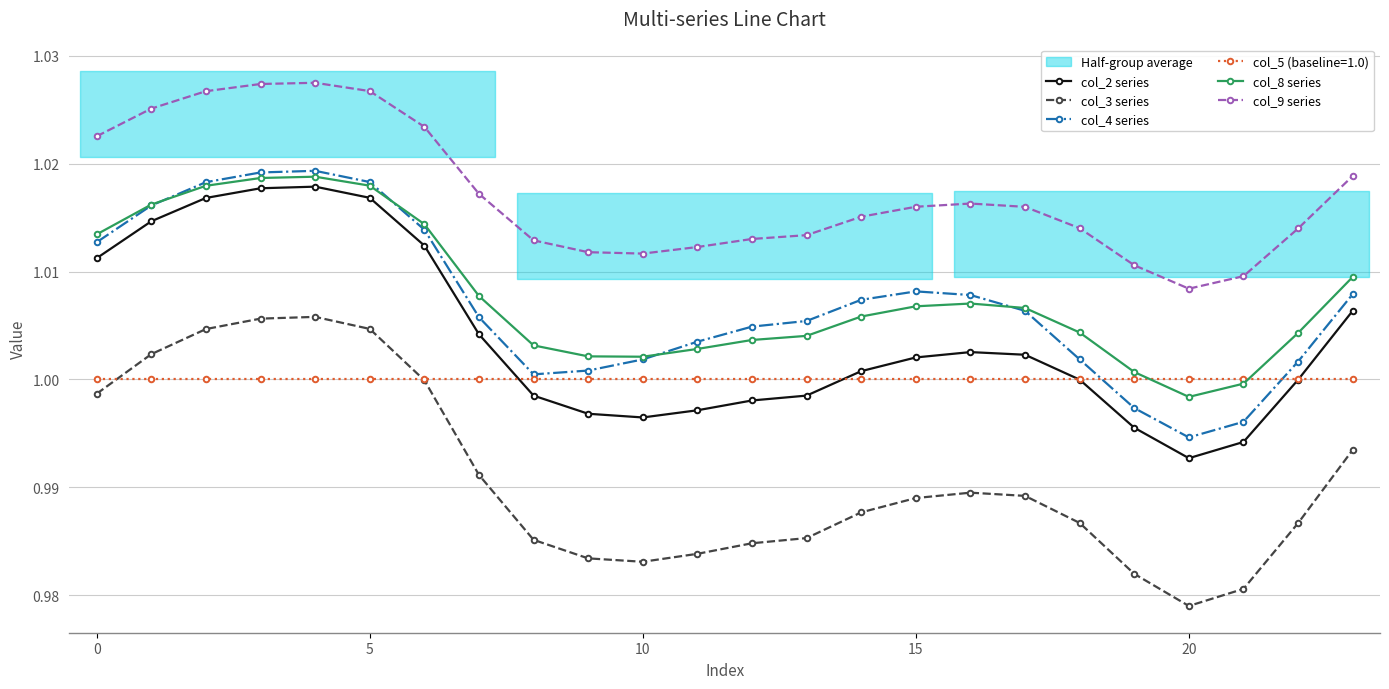

Is this an area chart (filled region under the line)?

No